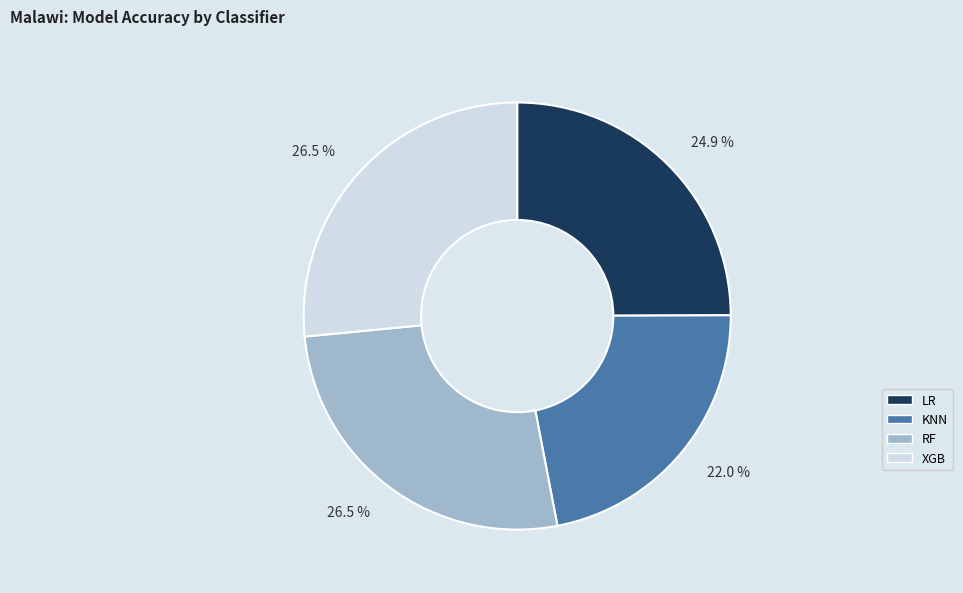

Is LR the majority of the pie?

No